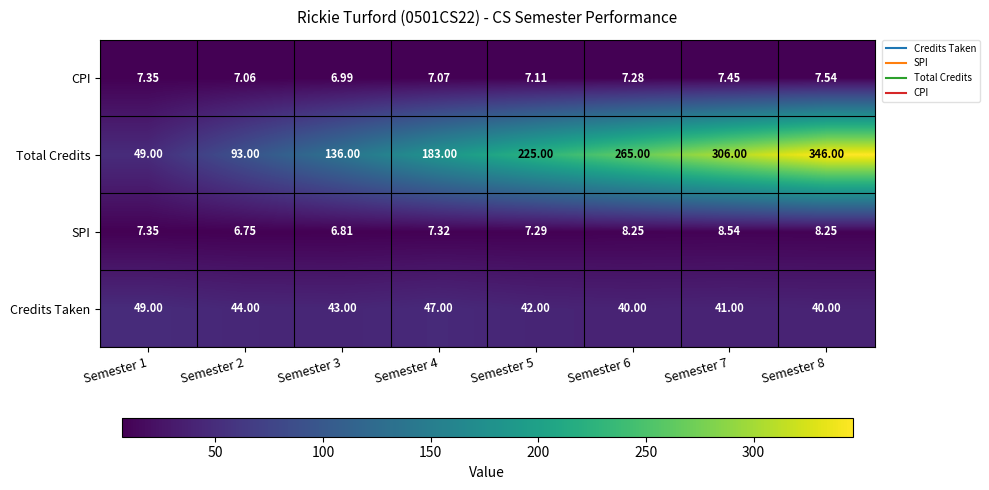

List the series in order of their peak value, lowest first.

CPI, SPI, Credits Taken, Total Credits